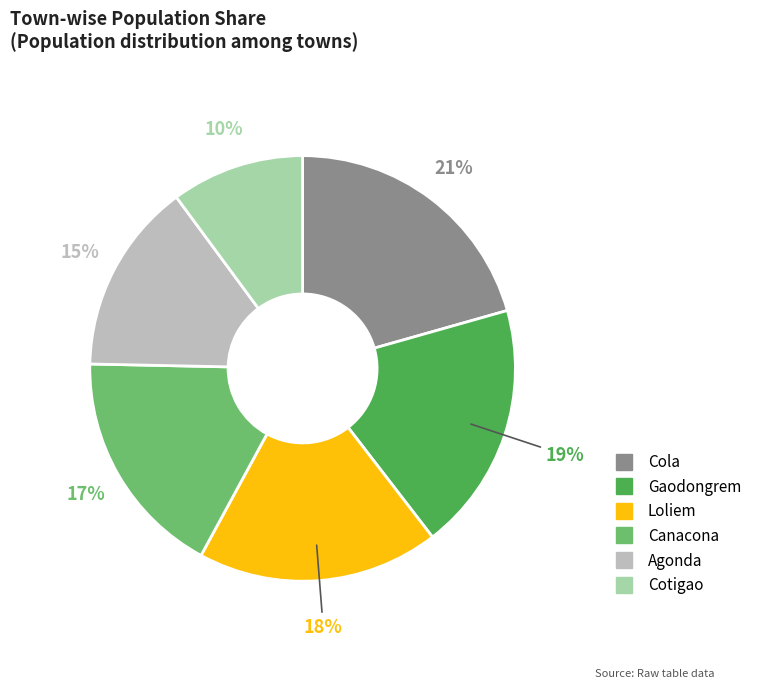

Is it true that Cotigao is 1% of the pie?

False